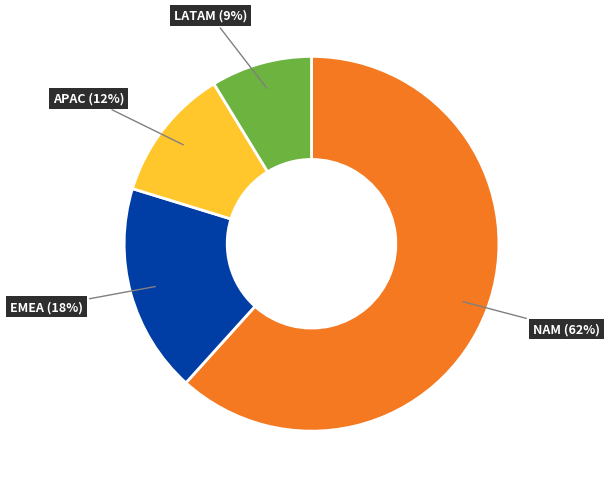

To the nearest percent, what is the average slice percentage?

25%